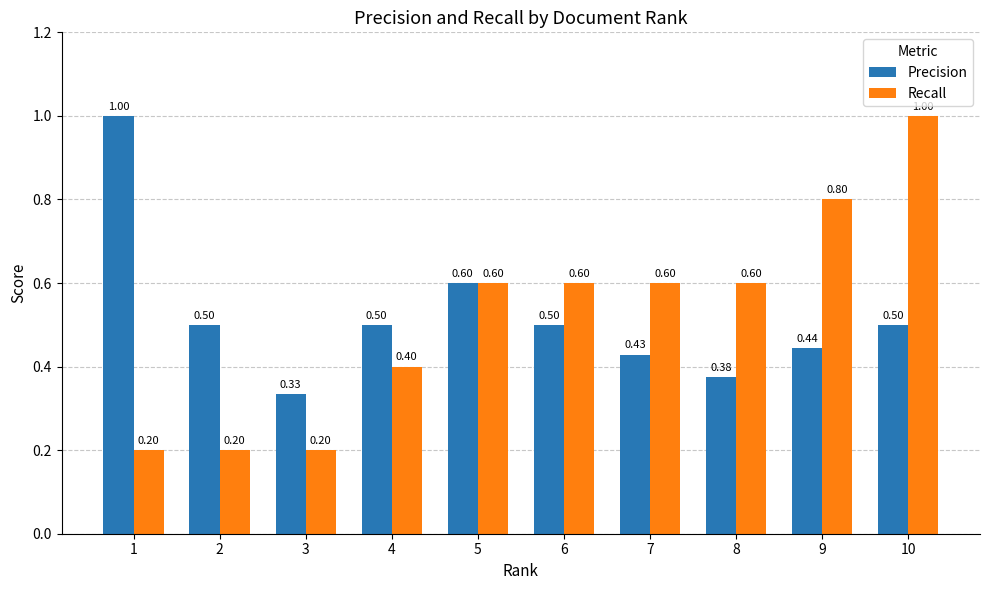

Which series changed the most between 2 and 8?

Recall